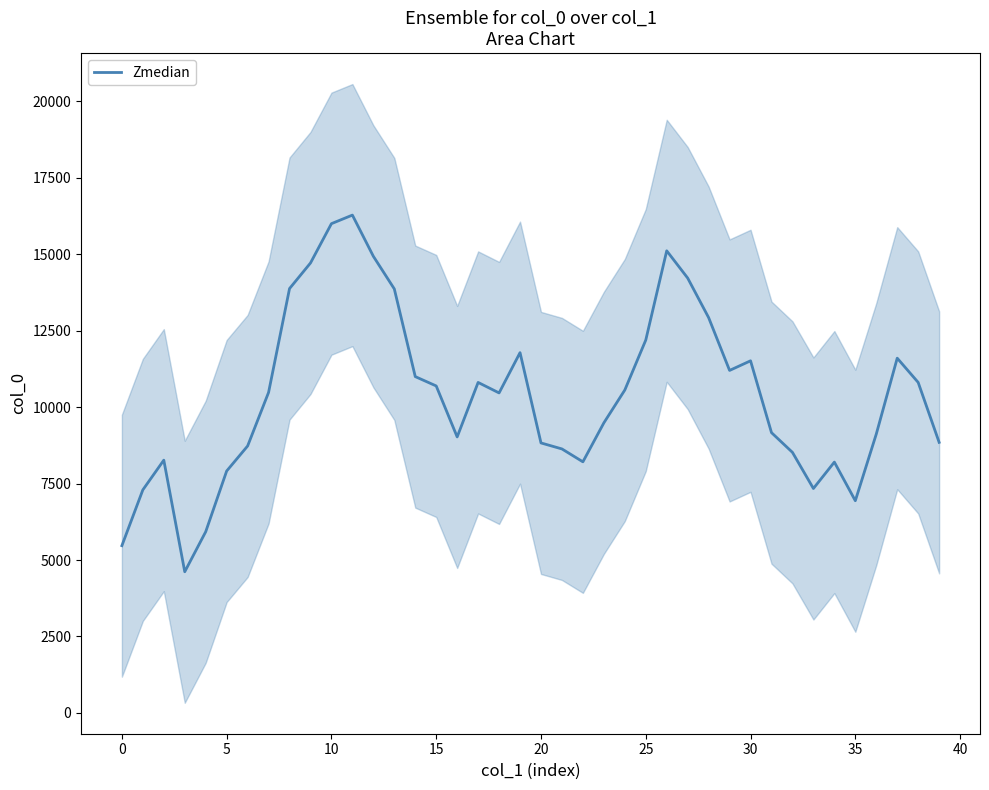

The value at 38 is 10804.8. True or false?

True